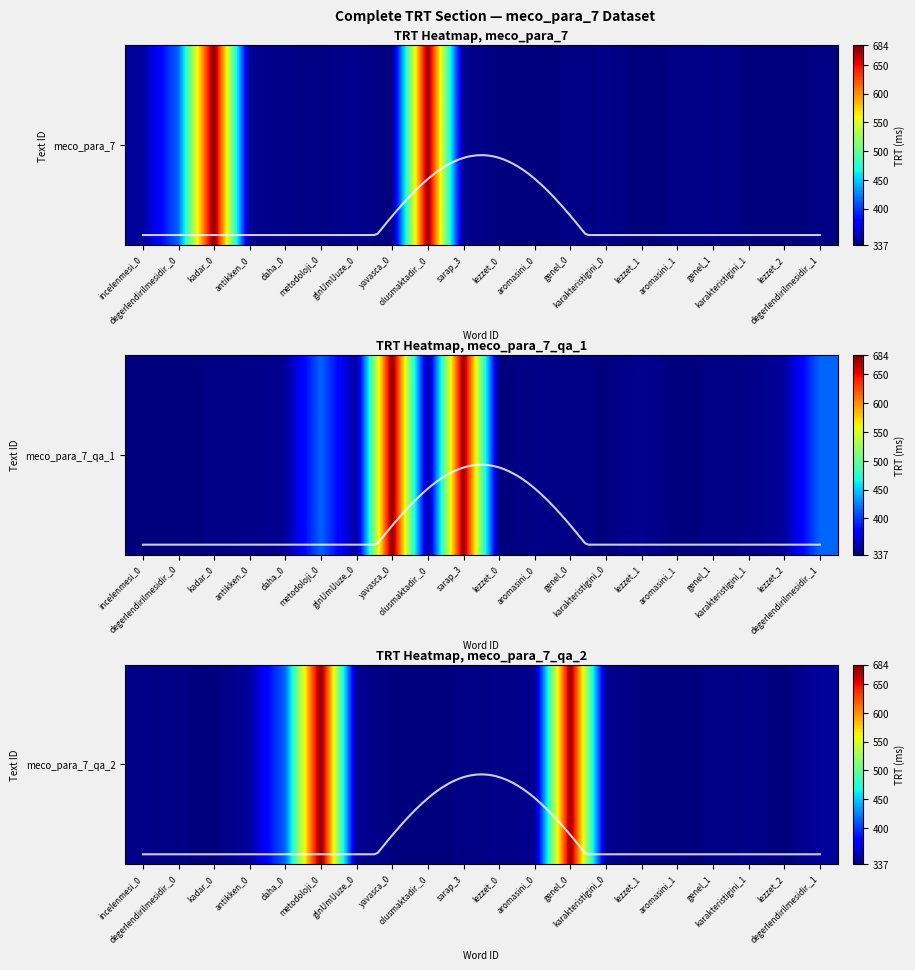

Which has a higher value, olusmaktadir._0 or sarap_3?

sarap_3